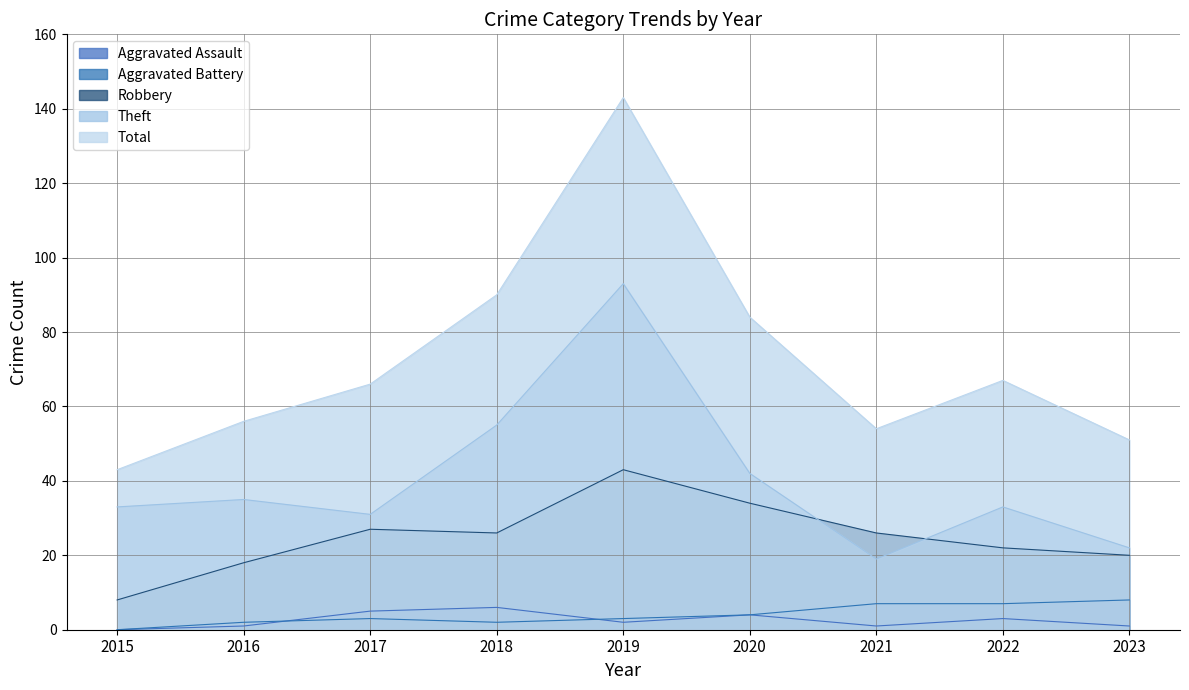

True or false: Aggravated Assault and Theft intersect in this chart.

False